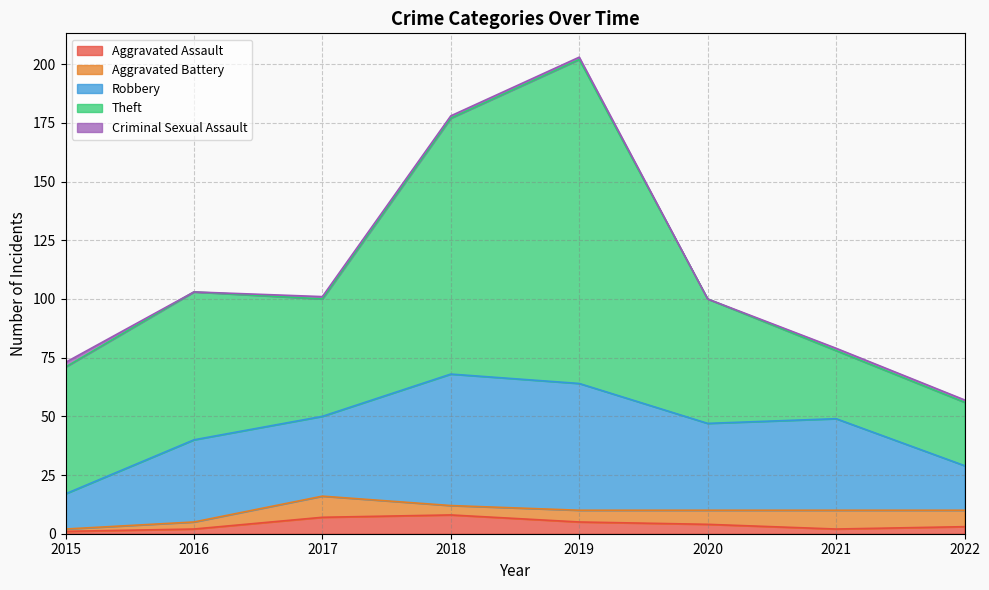

How many distinct data groups are displayed?

5